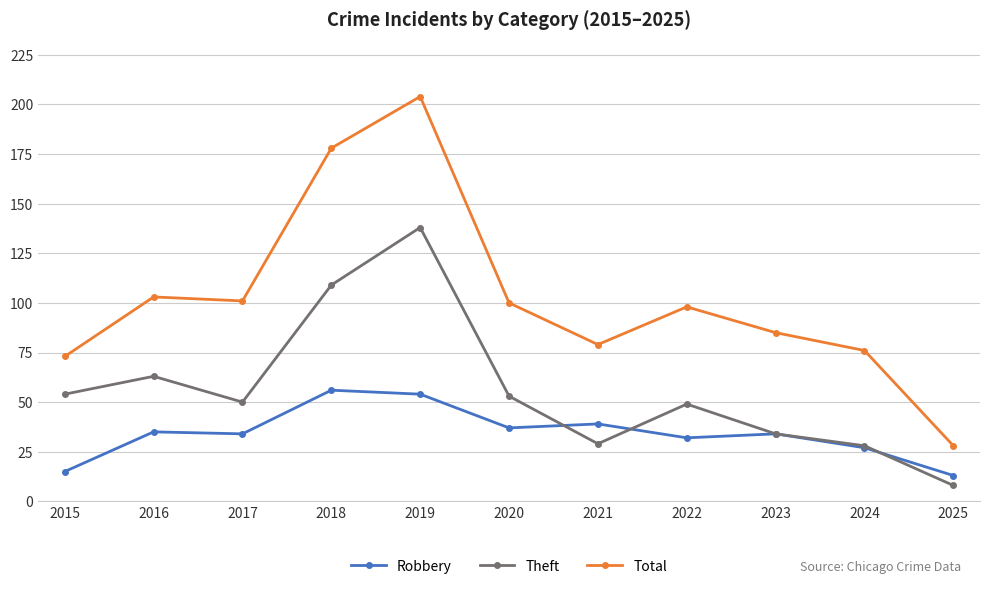

What is the highest value of the Robbery series?

56